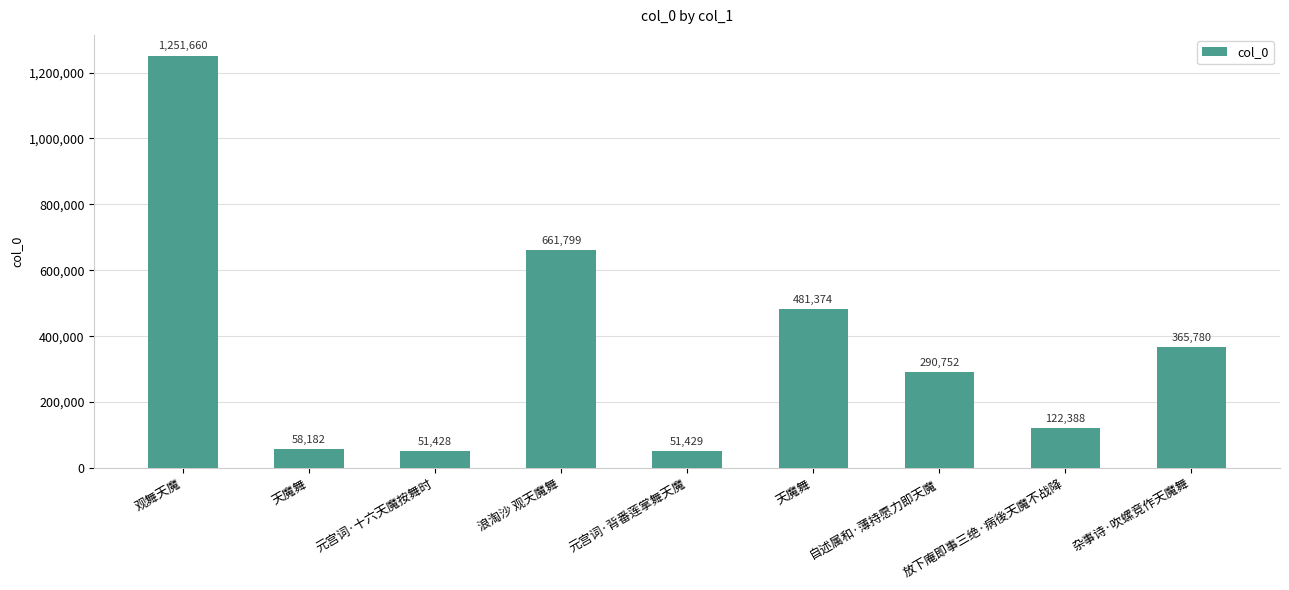

What is the average value?

370532